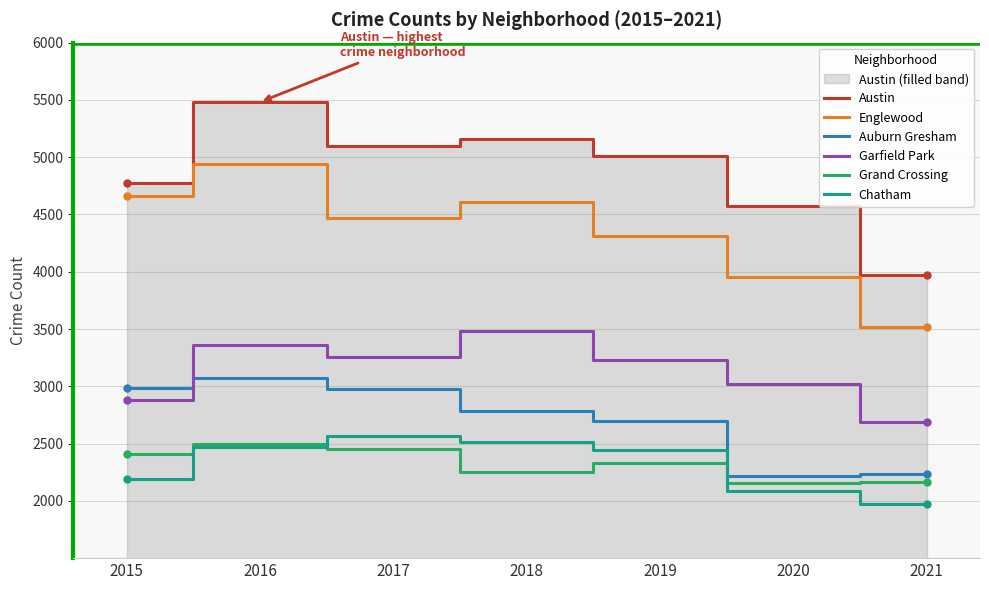

At which label does Chatham reach its minimum?

2021